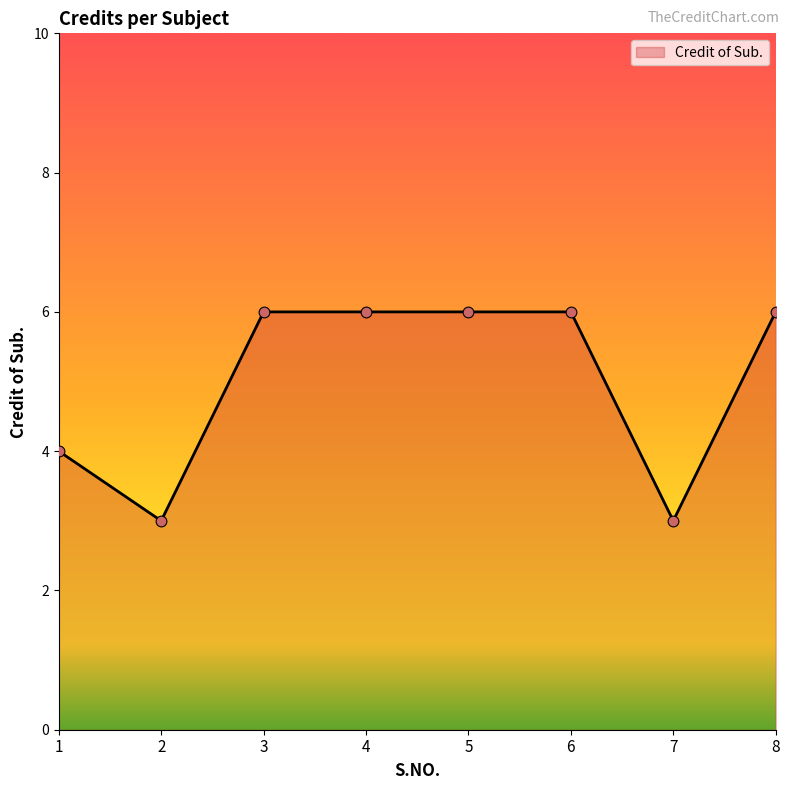

What is the ratio of the value at 8 to the value at 4?

1.0